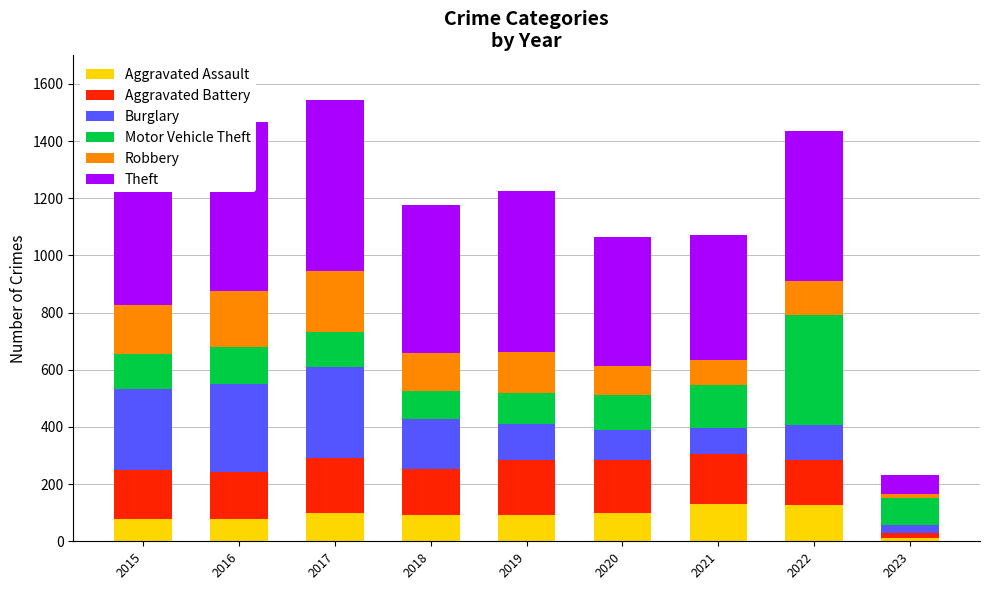

What is the approximate value of Aggravated Assault at 2021?

131